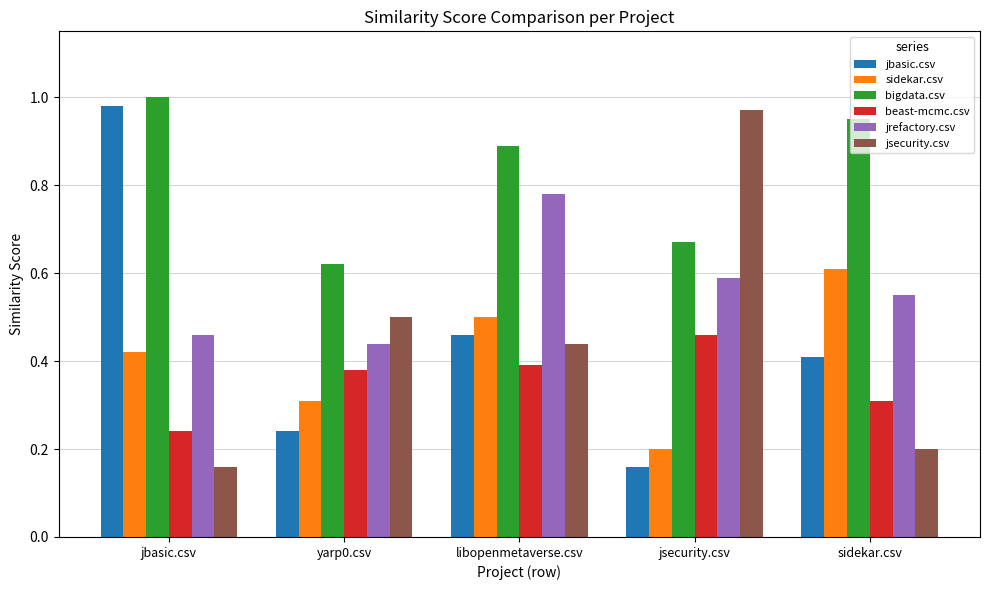

True or false: bigdata.csv has a value of 0.9 at sidekar.csv.

True